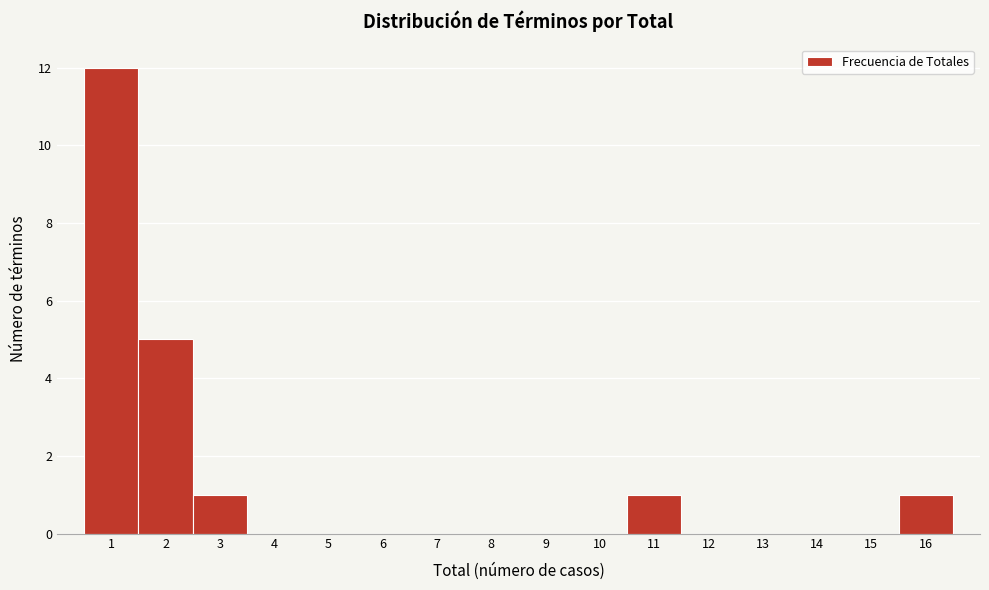

Reading left to right, list every bar in this chart as the range it spans on the x-axis followed by its height. The values are not printed on the chart, so give them approximately, as read against the axis.

0.5 to 1.5: 12
1.5 to 2.5: 5
2.5 to 3.5: 1
3.5 to 4.5: 0
4.5 to 5.5: 0
5.5 to 6.5: 0
6.5 to 7.5: 0
7.5 to 8.5: 0
8.5 to 9.5: 0
9.5 to 10.5: 0
10.5 to 11.5: 1
11.5 to 12.5: 0
12.5 to 13.5: 0
13.5 to 14.5: 0
14.5 to 15.5: 0
15.5 to 16.5: 1